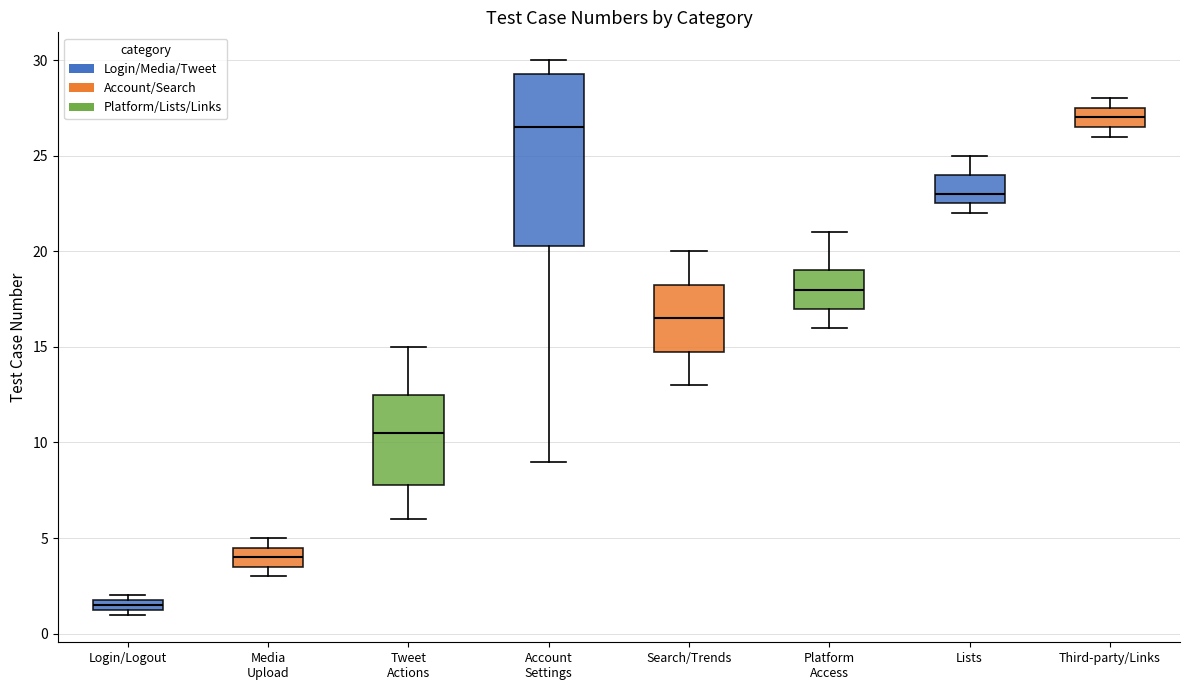

Which box has the lowest median line?

Login/Logout